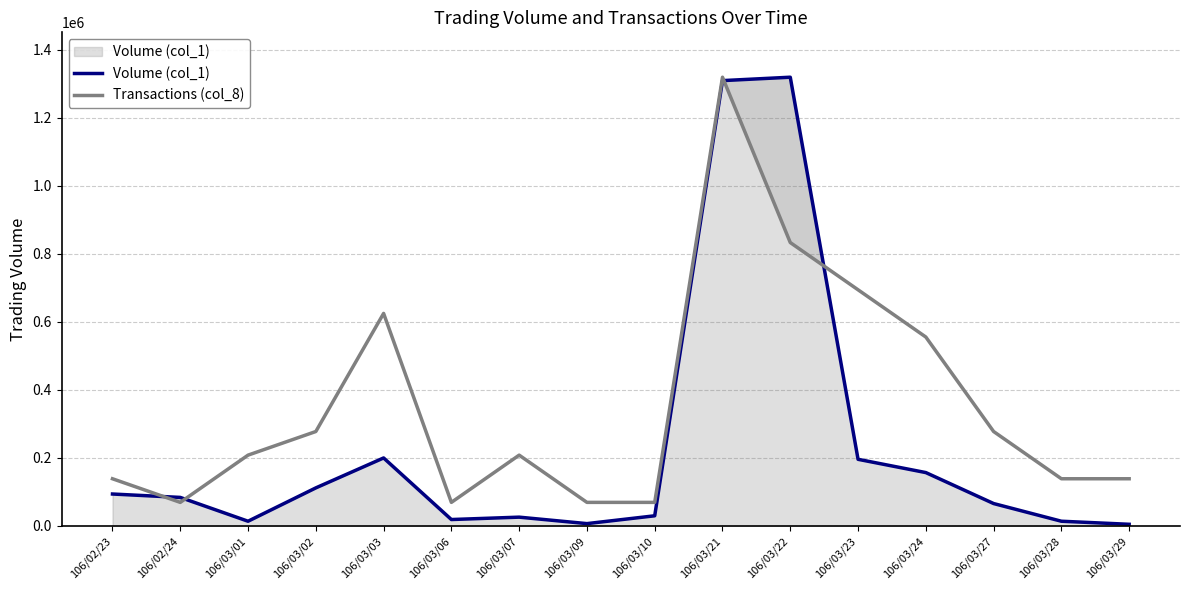

What is the minimum value for Transactions (col_8)?

69421.1